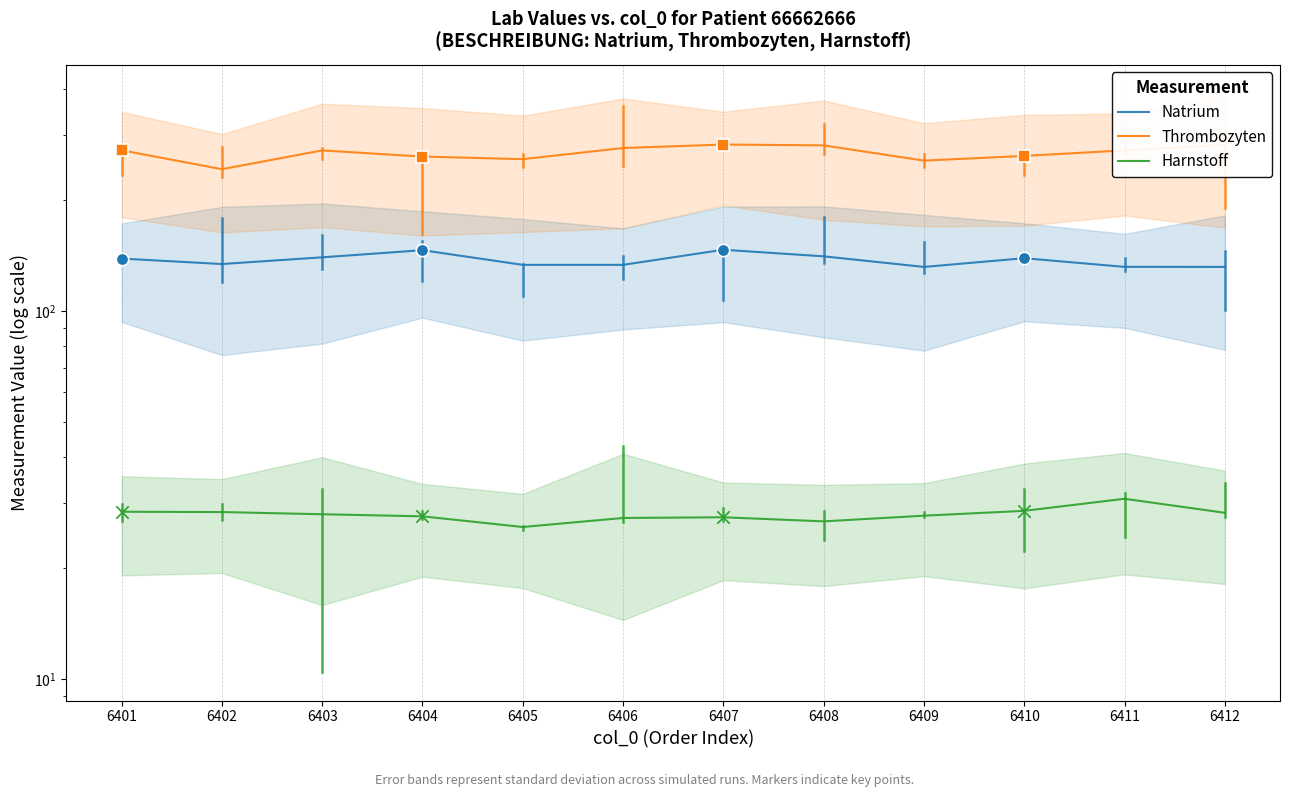

At how many categories does at least one series exceed 161?

12